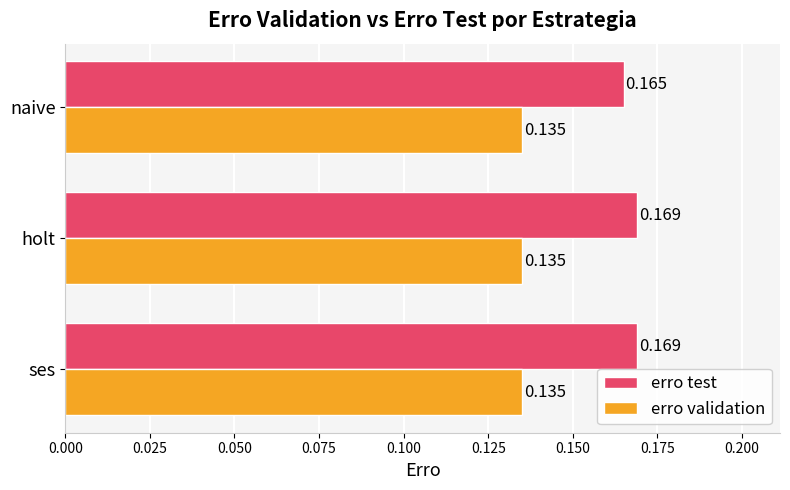

Which series has the widest spread of values?

erro test